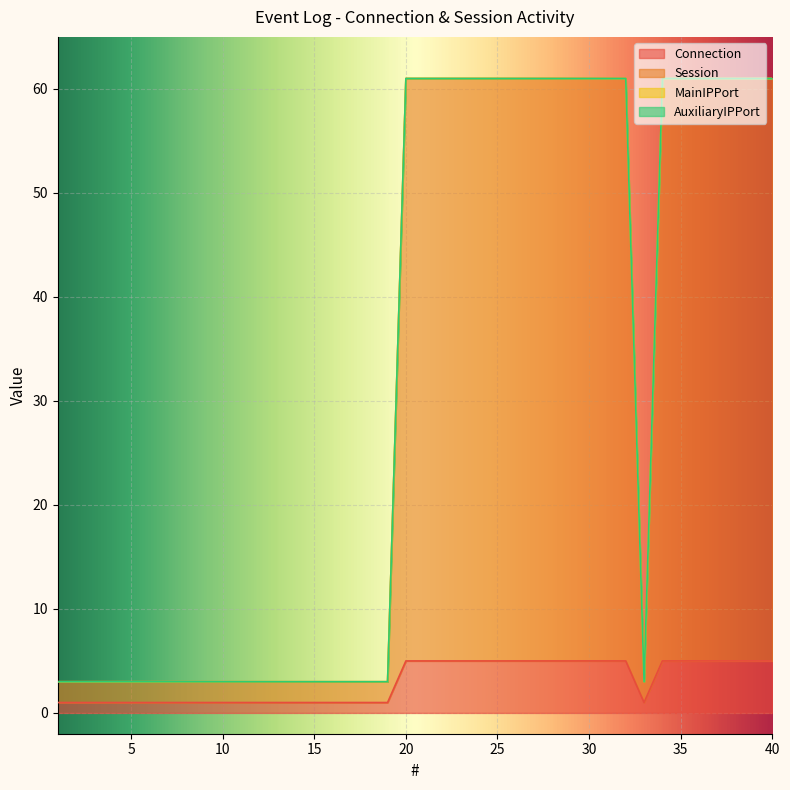

In Connection, how many points are lower than both neighbors (excluding endpoints)?

1